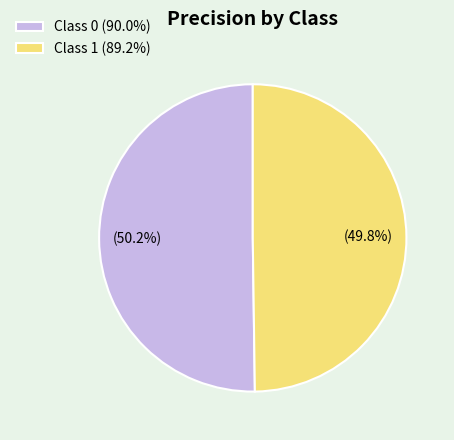

Combined, do Class 1 (89.2%) and Class 0 (90.0%) account for over 50%?

Yes